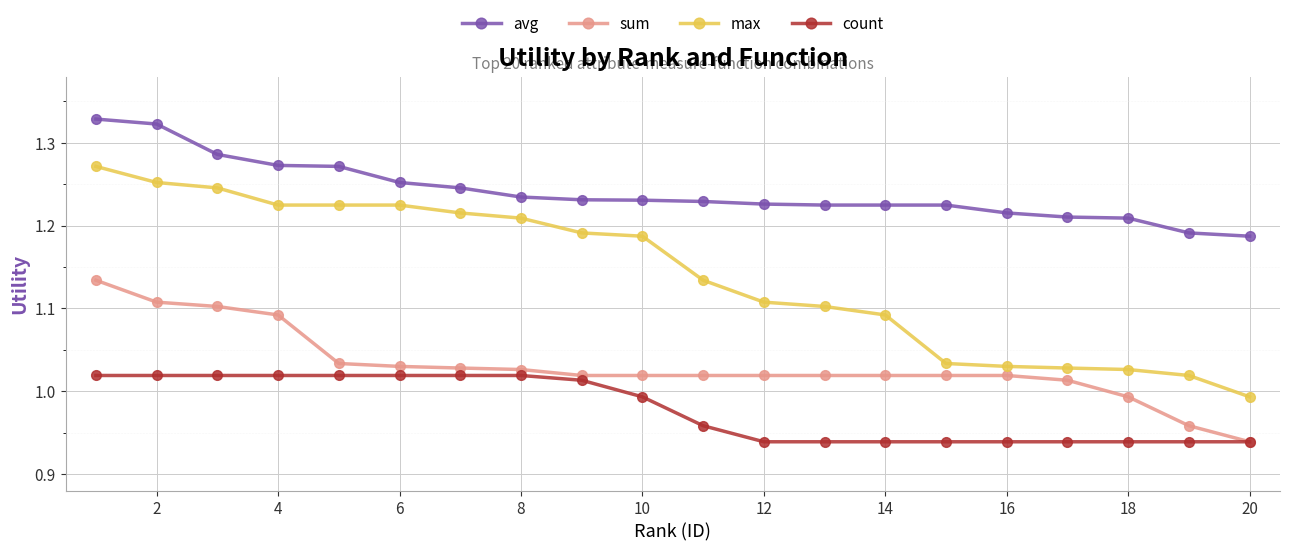

How many avg values are between 1 and 2?

20